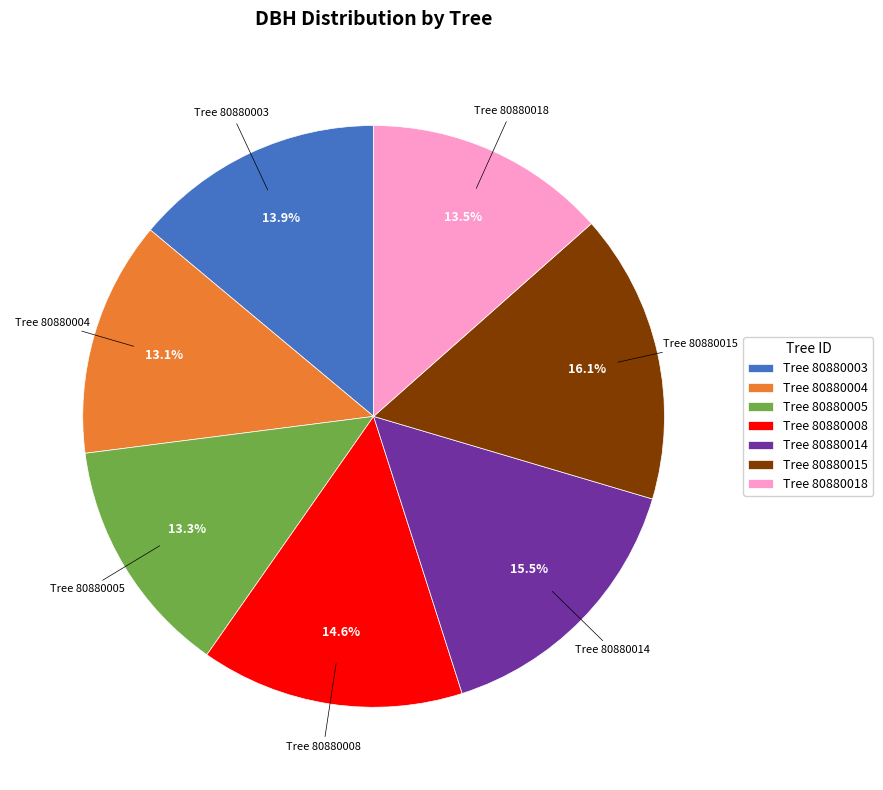

Does Tree 80880014 account for over 50% of the chart?

No